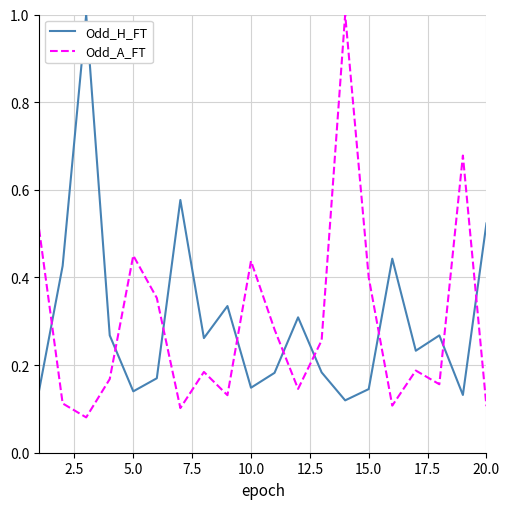

True or false: Odd_A_FT and Odd_H_FT cross at least once.

True